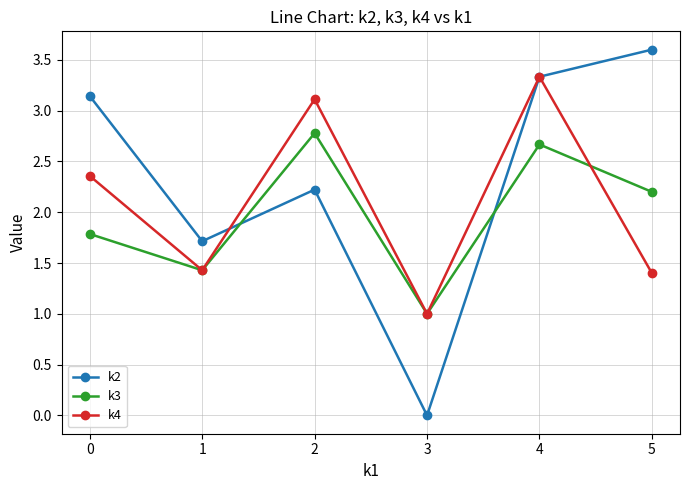

What is the sum of the k2 values at 1 and 0?

4.9